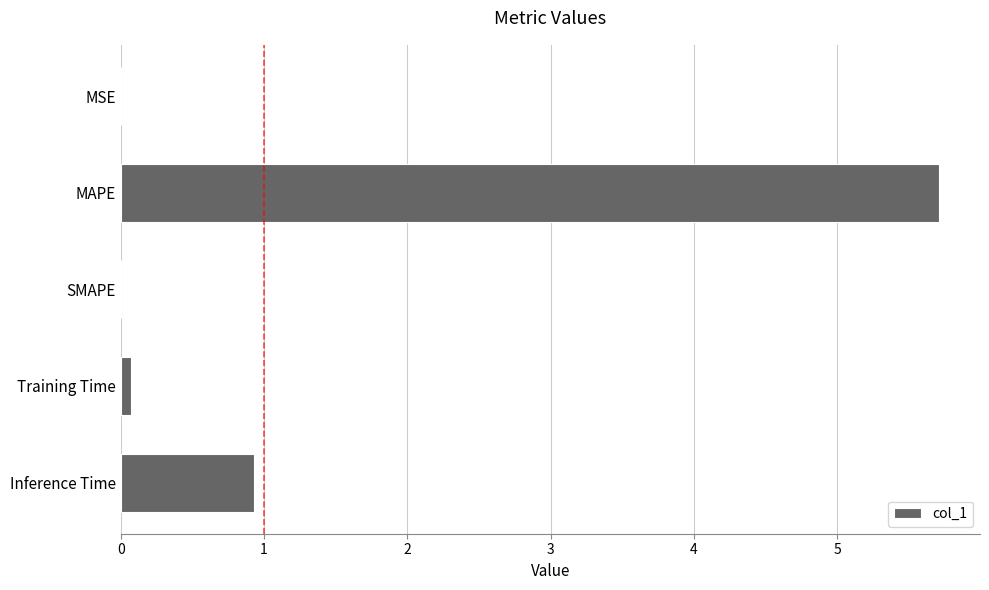

True or false: the data shows 5.7 at MAPE.

True